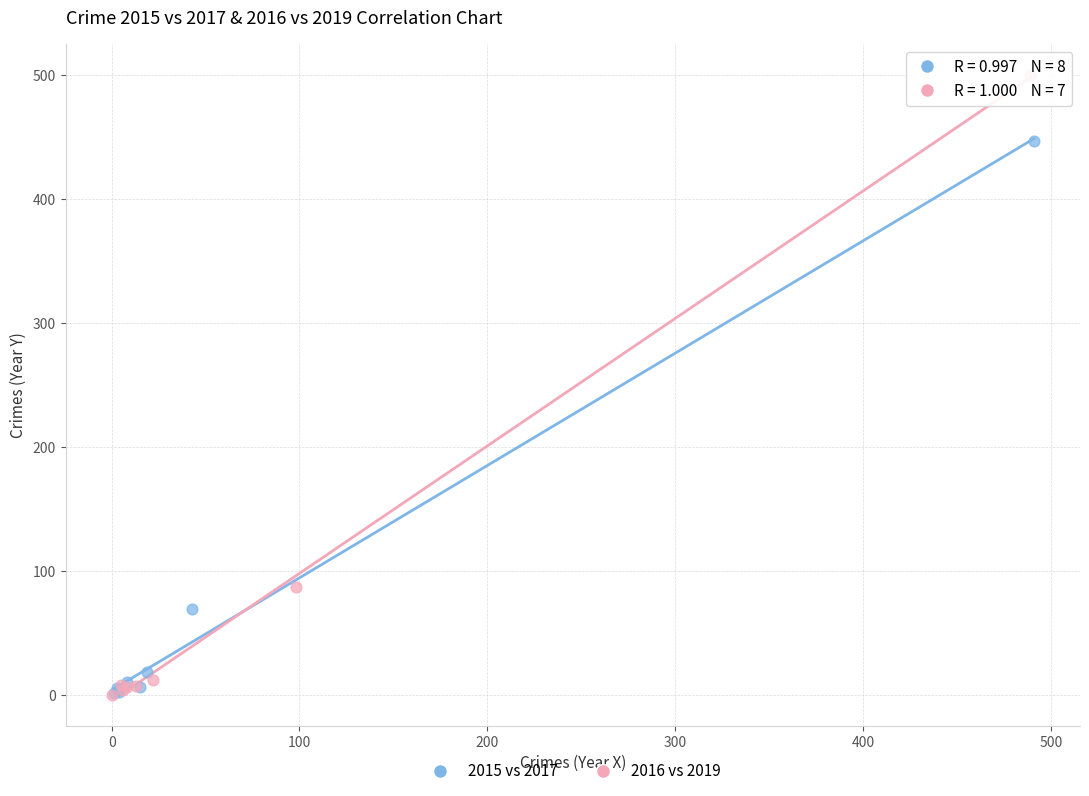

Which series reaches the maximum Y coordinate?

2016 vs 2019